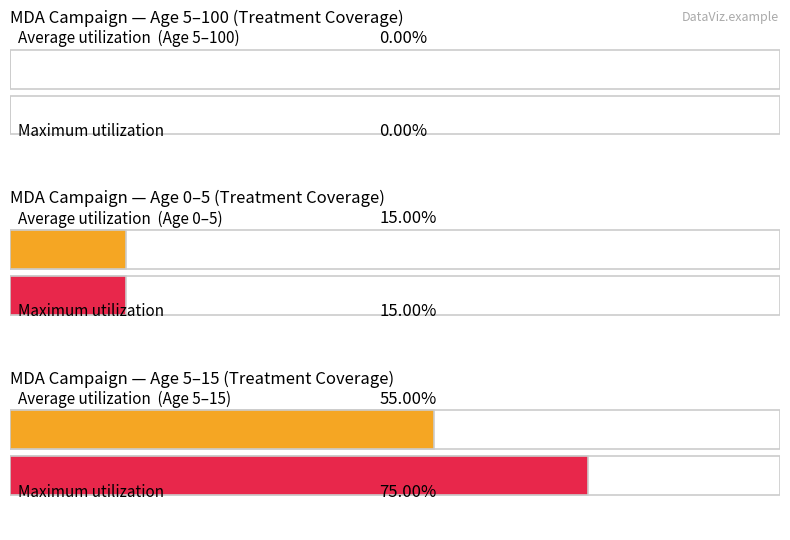

What is the highest value of the 0-5 age (col 2017.5) series?

0.1